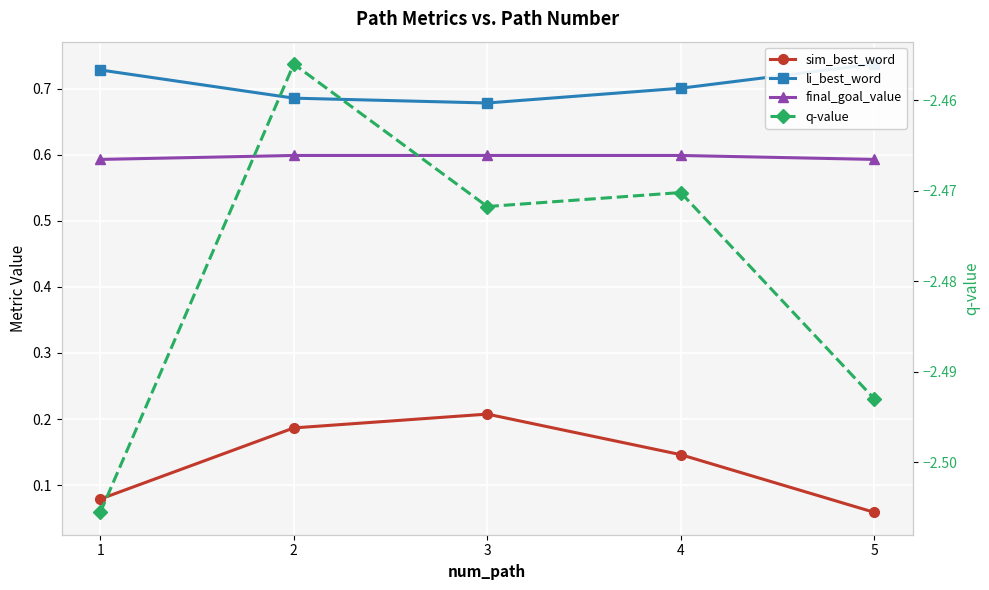

Count the number of data series in this chart.

4